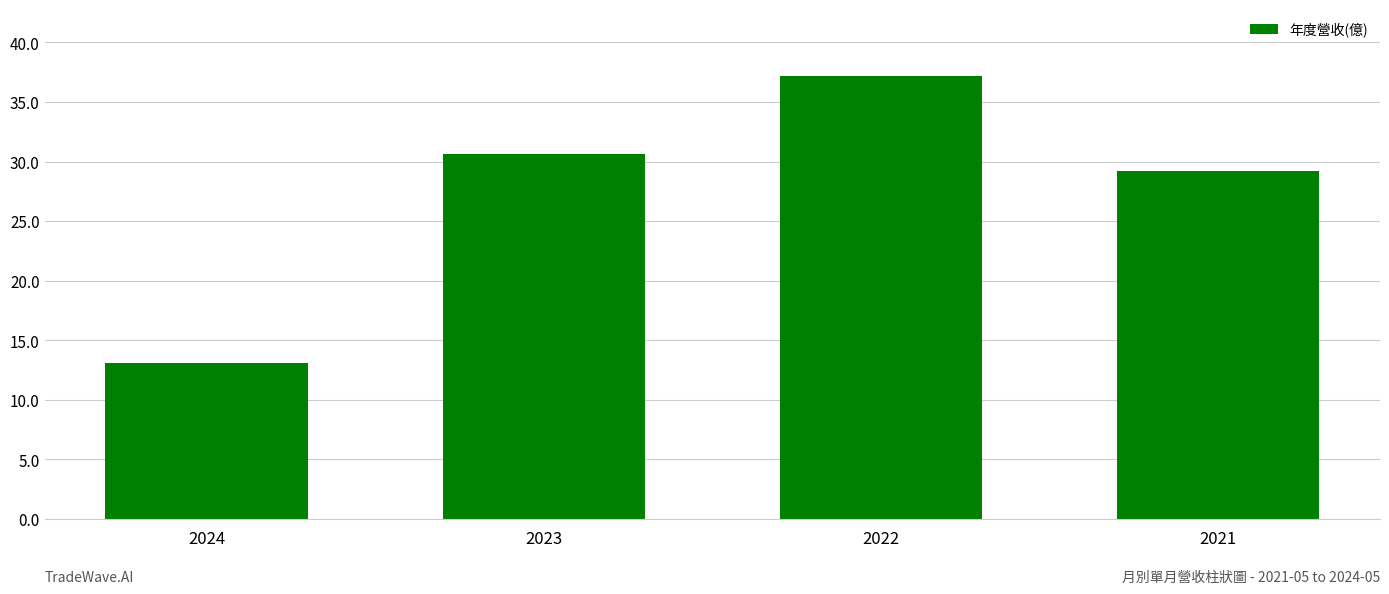

How many values are below 30?

2